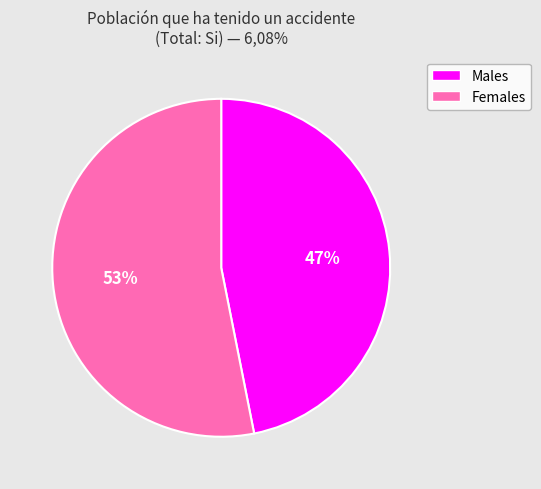

To the nearest percent, what is the difference between the largest and smallest slice percentages?

6%